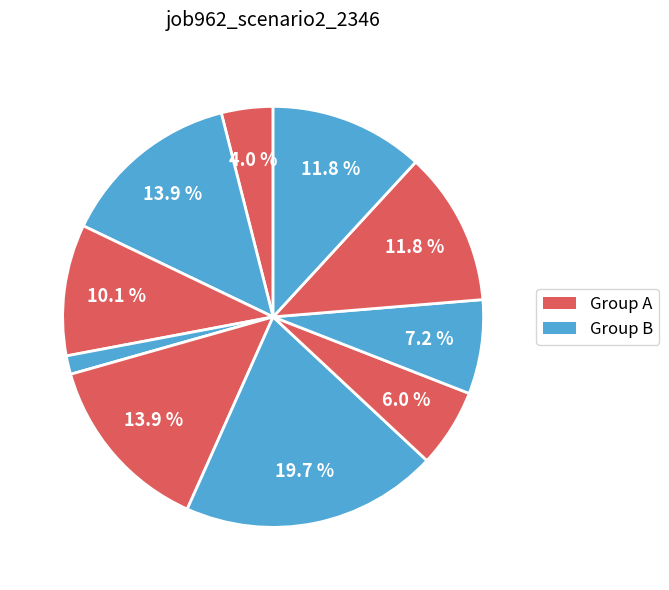

How many segments does this pie chart have?

10